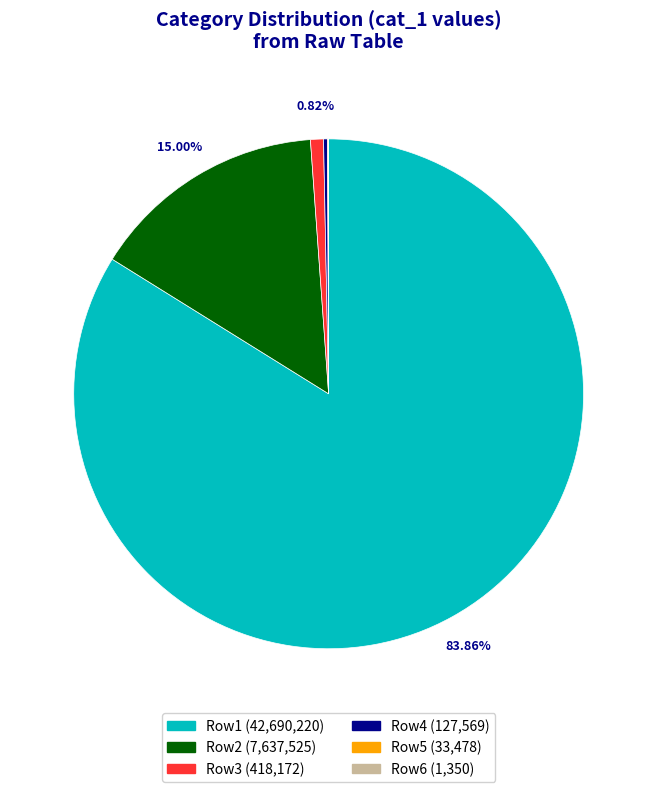

Which slice represents more than half of the pie?

Row1 (42,690,220)